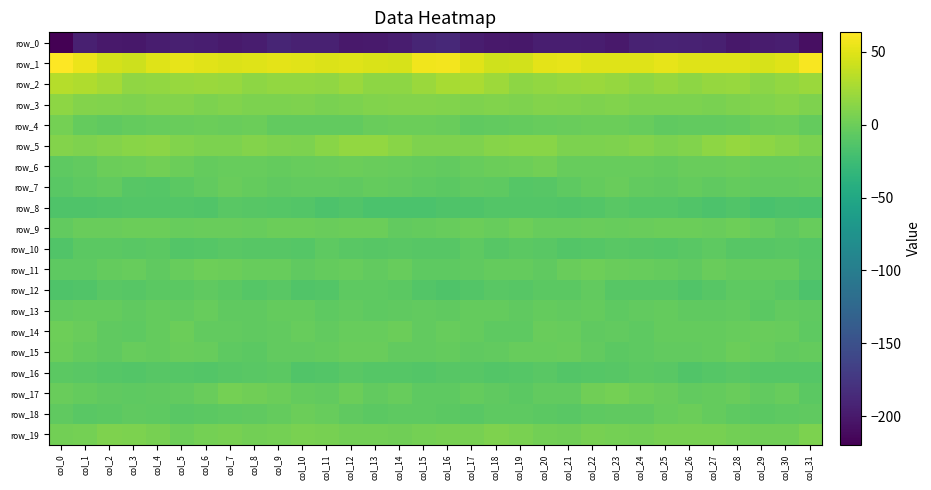

Which series changed the most between col_1 and col_15?

row_2